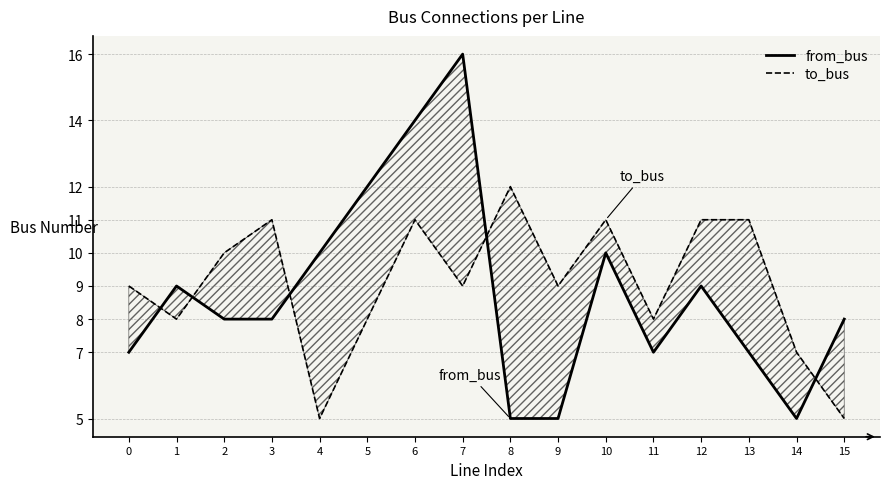

Which category has the highest value in the from_bus series?

7